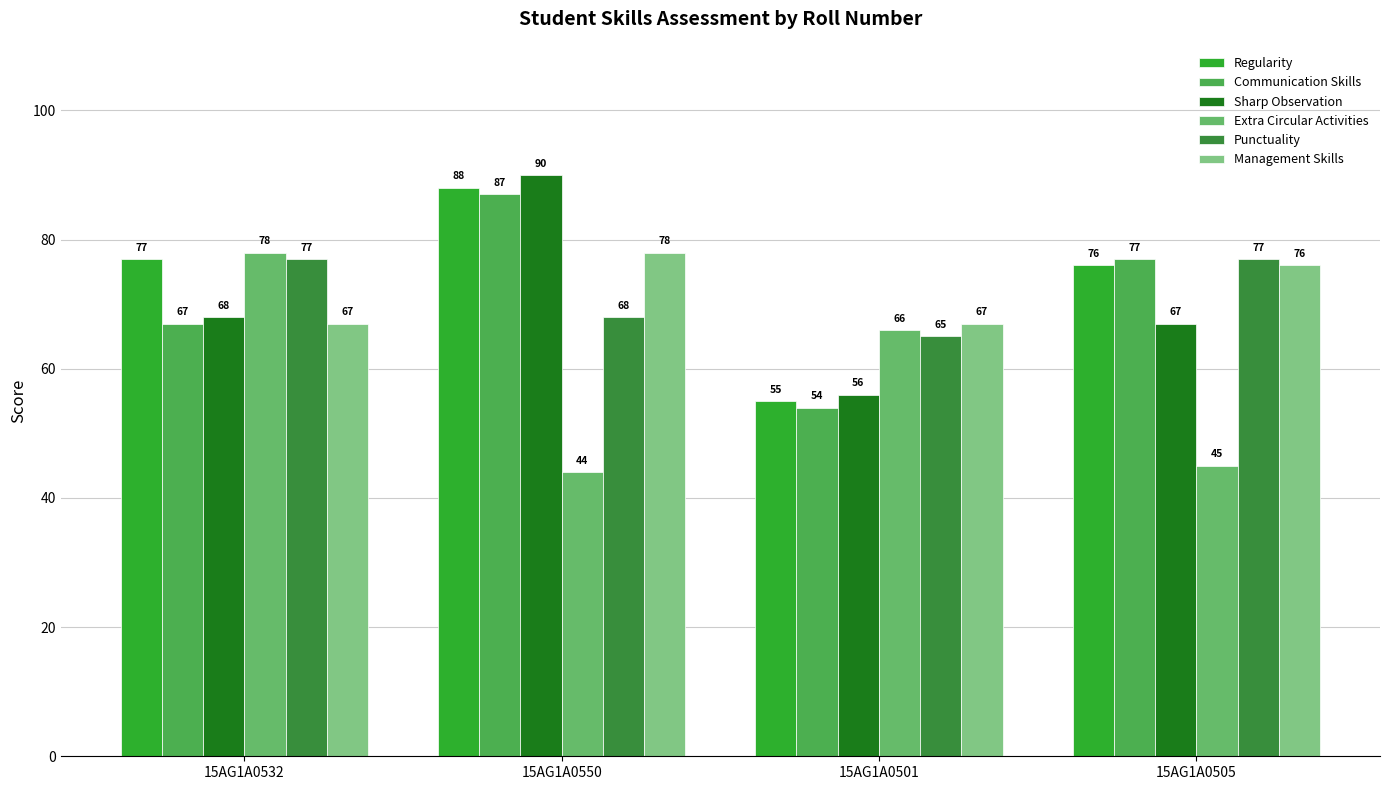

The value of Regularity at 15AG1A0550 is 158. True or false?

False